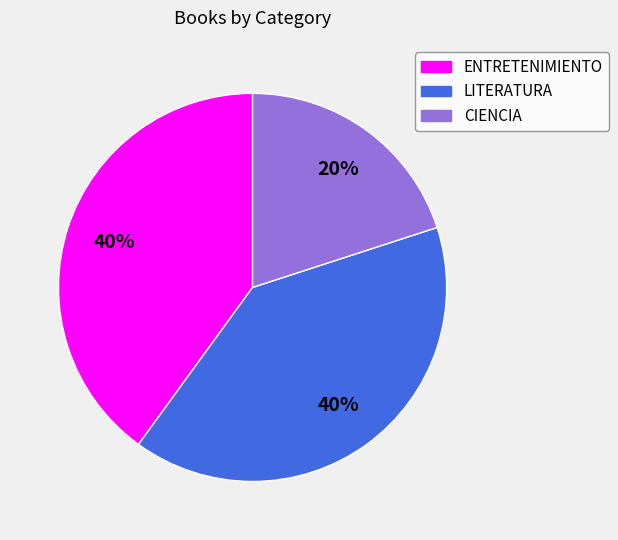

Count the number of slices in the pie.

3